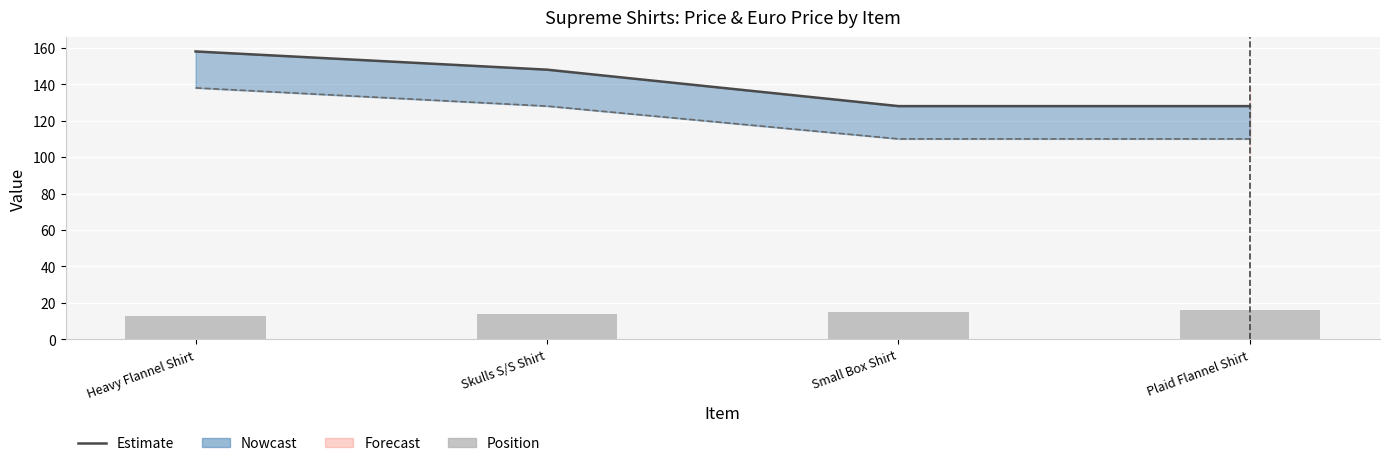

At which label does Position reach its minimum?

Heavy Flannel Shirt